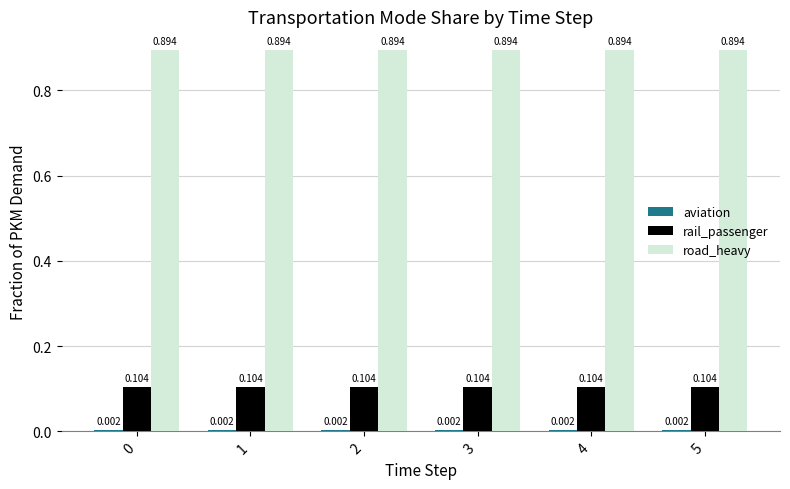

Rank the series at 0 from highest to lowest value.

road_heavy, rail_passenger, aviation